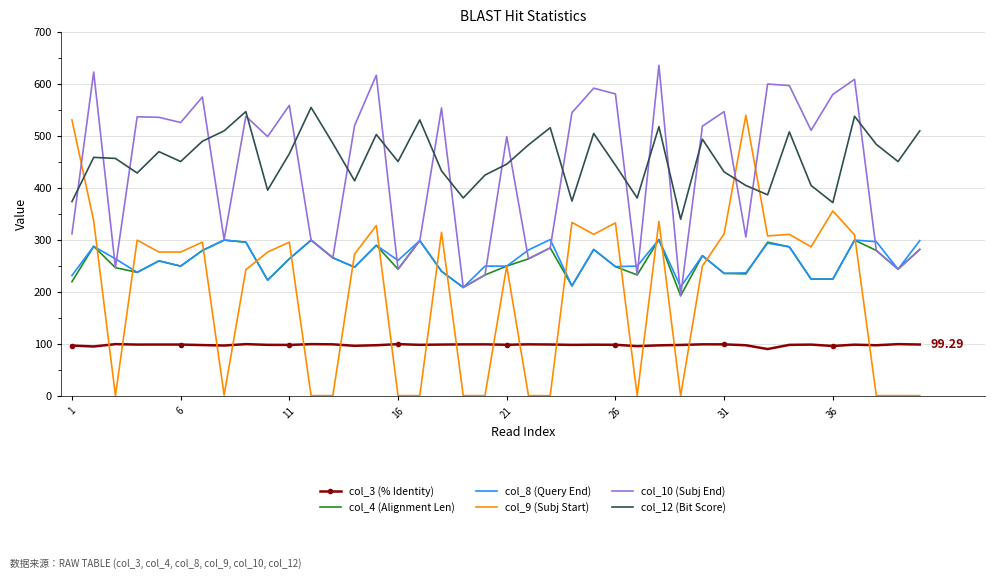

True or false: col_12 (Bit Score) and col_3 (% Identity) intersect in this chart.

False